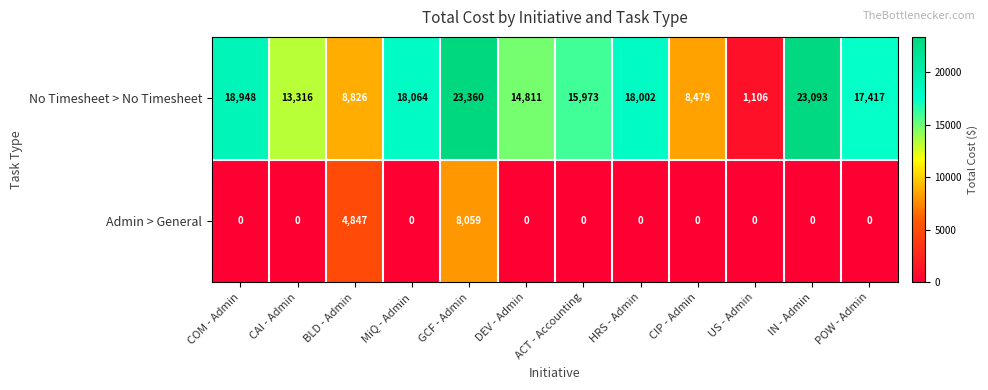

At how many categories does at least one series exceed 12666?

9